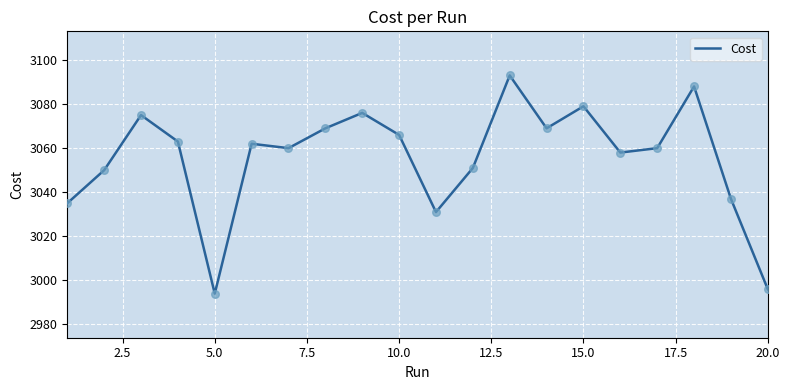

What is the greatest value displayed?

3093.0